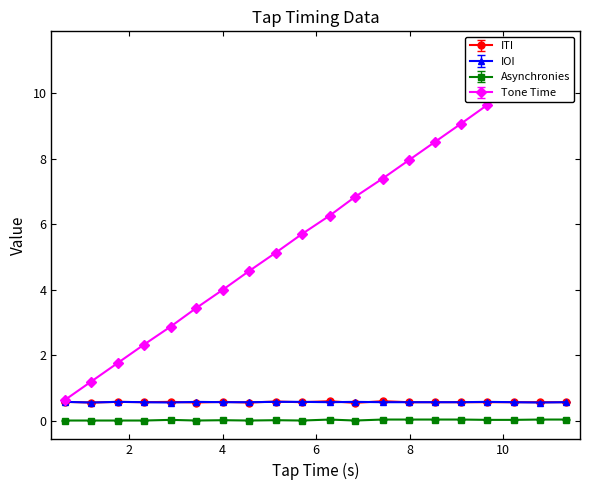

What is the total value across all series at 8.54?

9.7